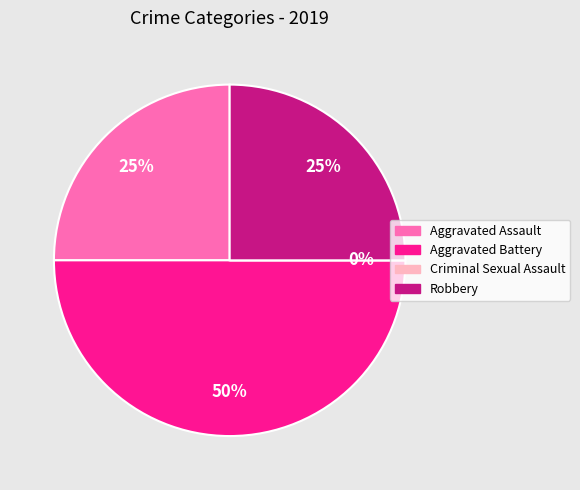

To the nearest percent, what is the difference between the largest and smallest slice percentages?

50%